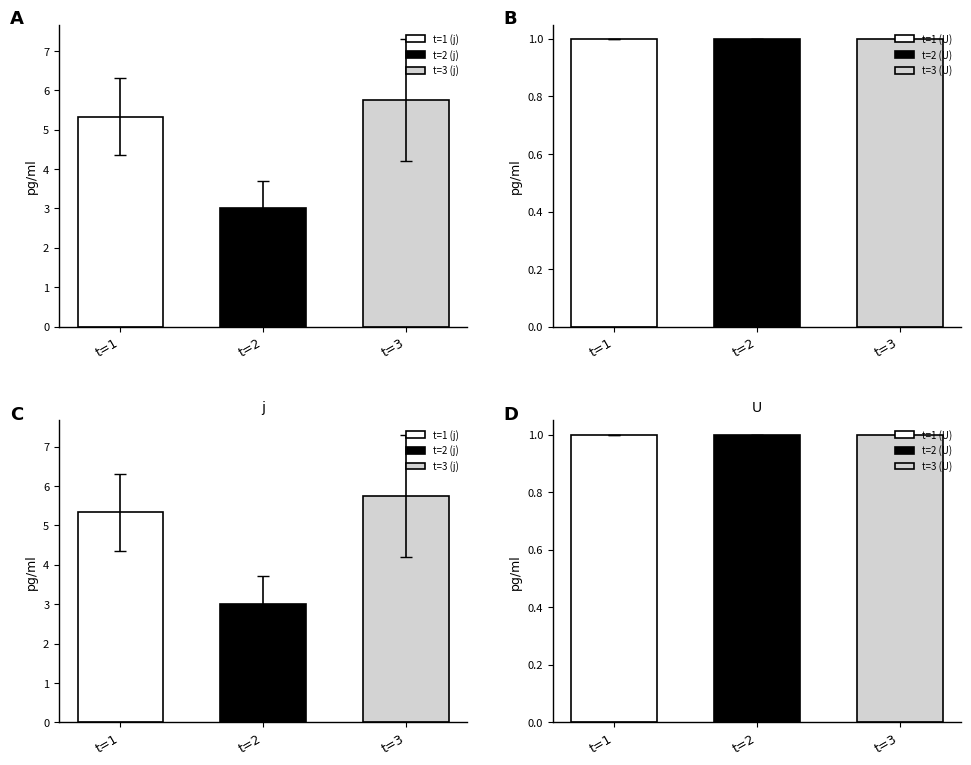

What is the total value across all series at 1?

2